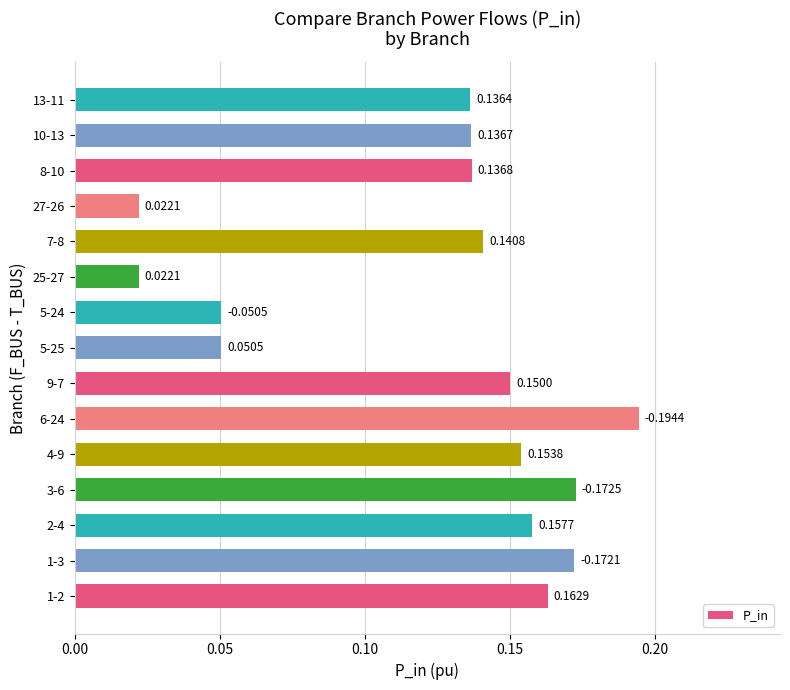

How many bars are there in total?

15